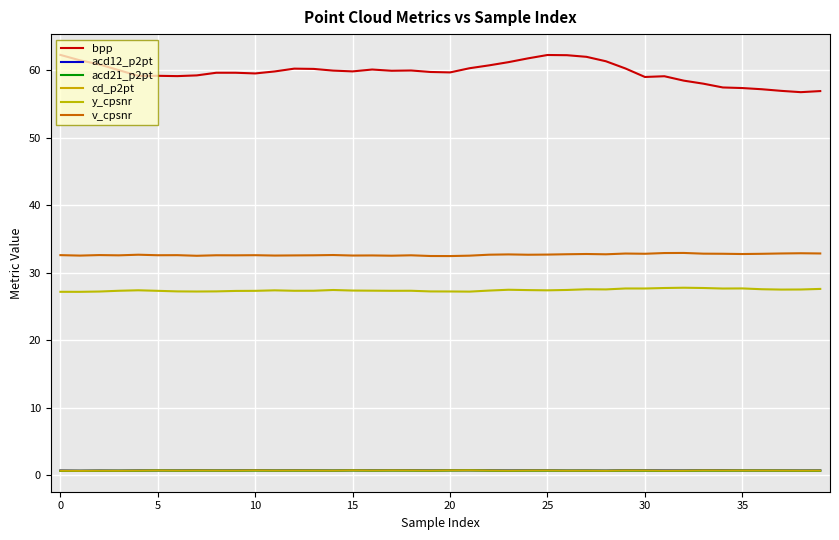

How many lines are shown in the chart?

6